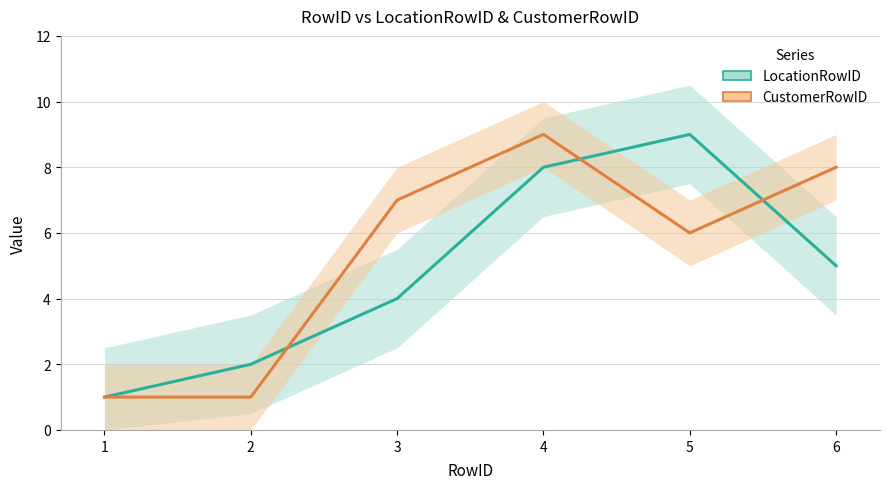

Rank the series by their average value, from lowest to highest.

LocationRowID, CustomerRowID